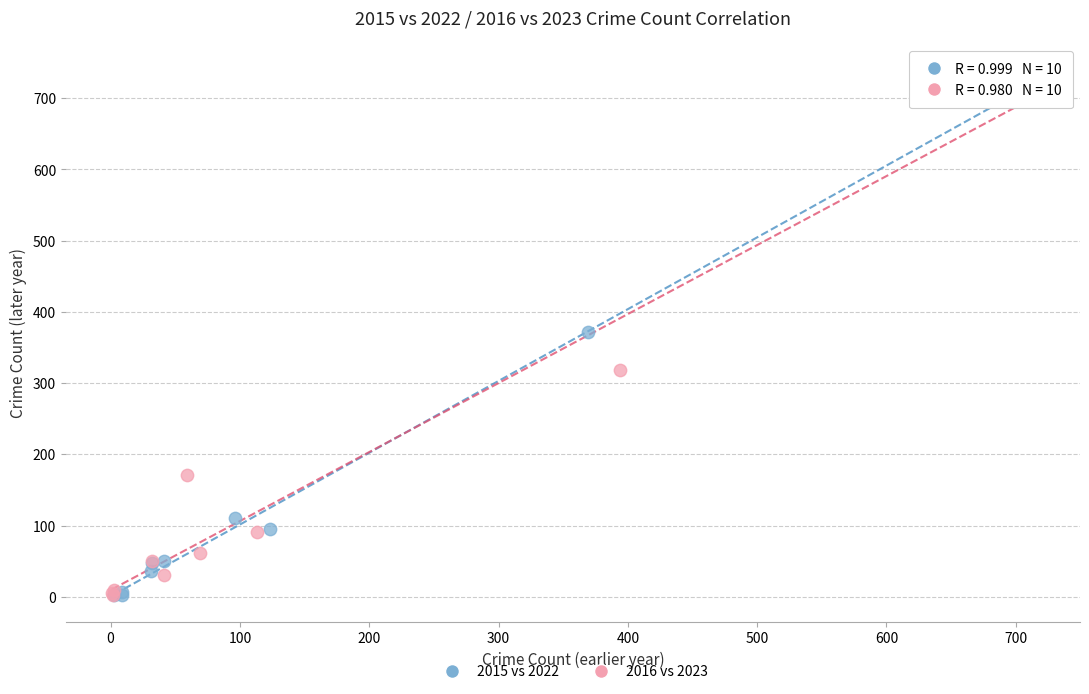

What are all the series names shown in the legend?

2015 vs 2022, 2016 vs 2023